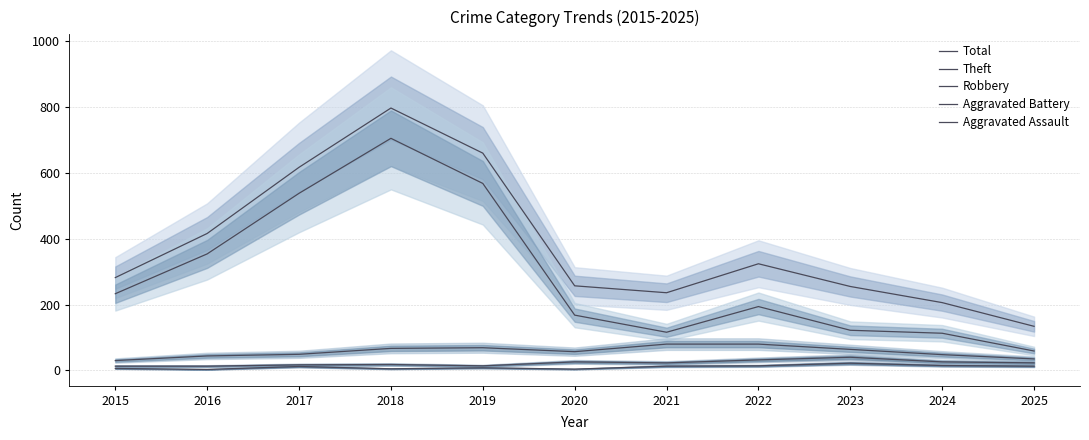

Between 2024 and 2016, which is larger?

2016